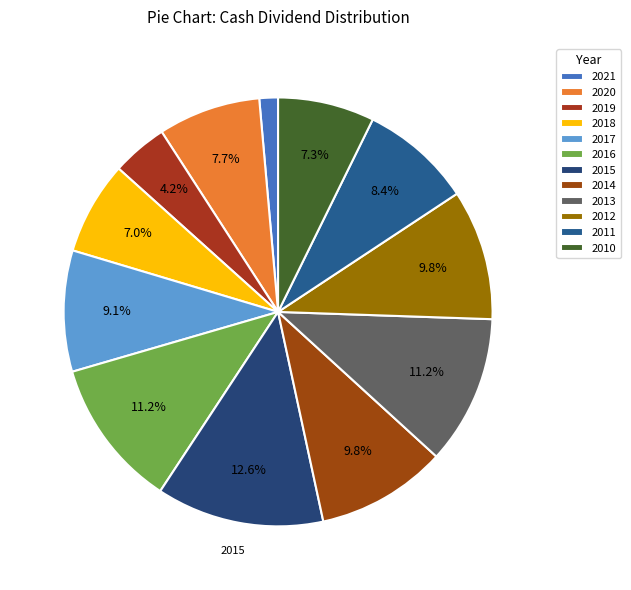

Rank the categories by value from highest to lowest.

2015, 2016, 2013, 2014, 2012, 2017, 2011, 2020, 2010, 2018, 2019, 2021